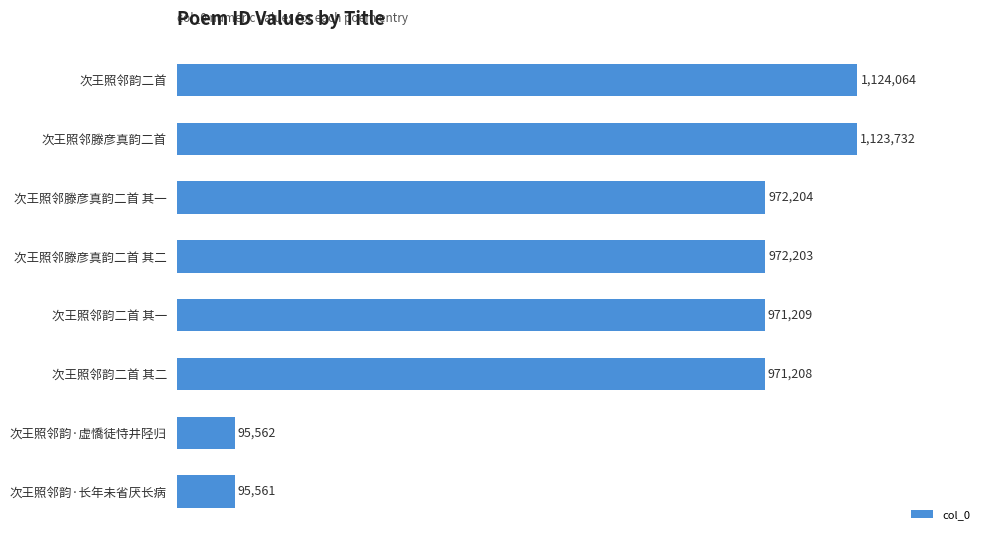

Does the chart contain any negative values?

No